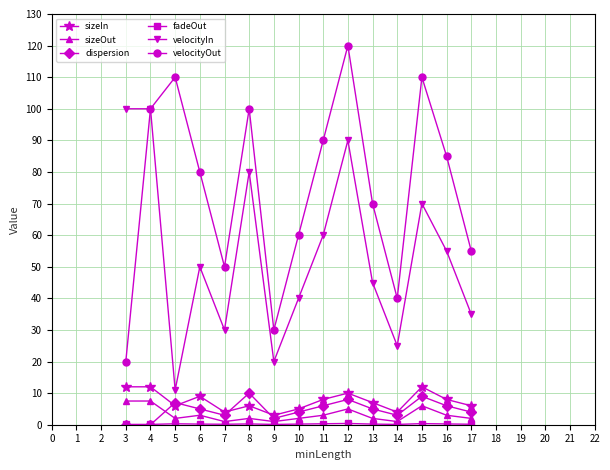

Which series has the largest total across all categories?

velocityOut